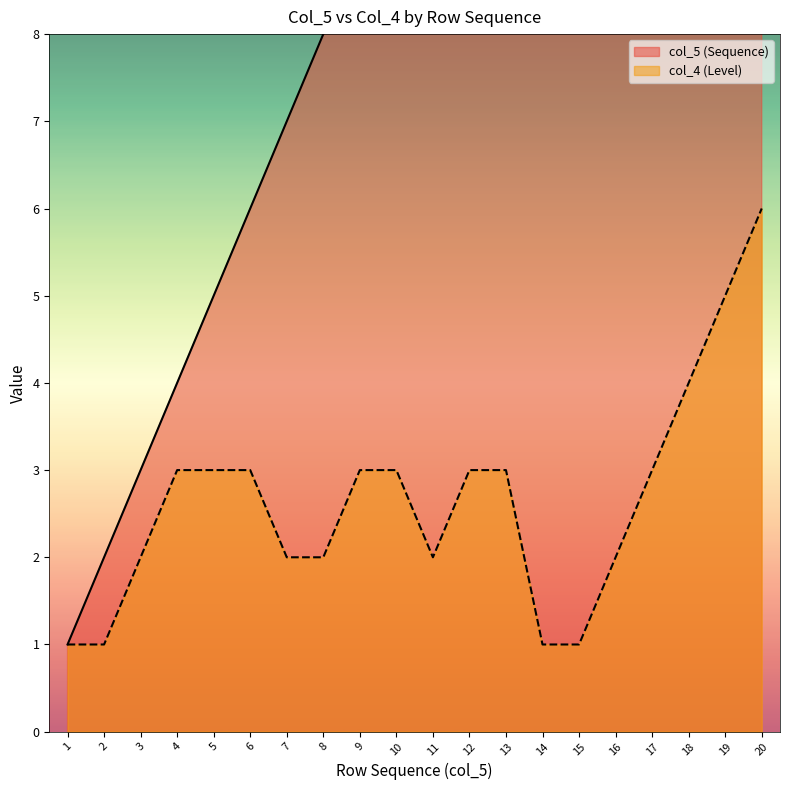

Count the col_4 (Level) values in the range 2 to 3.

13